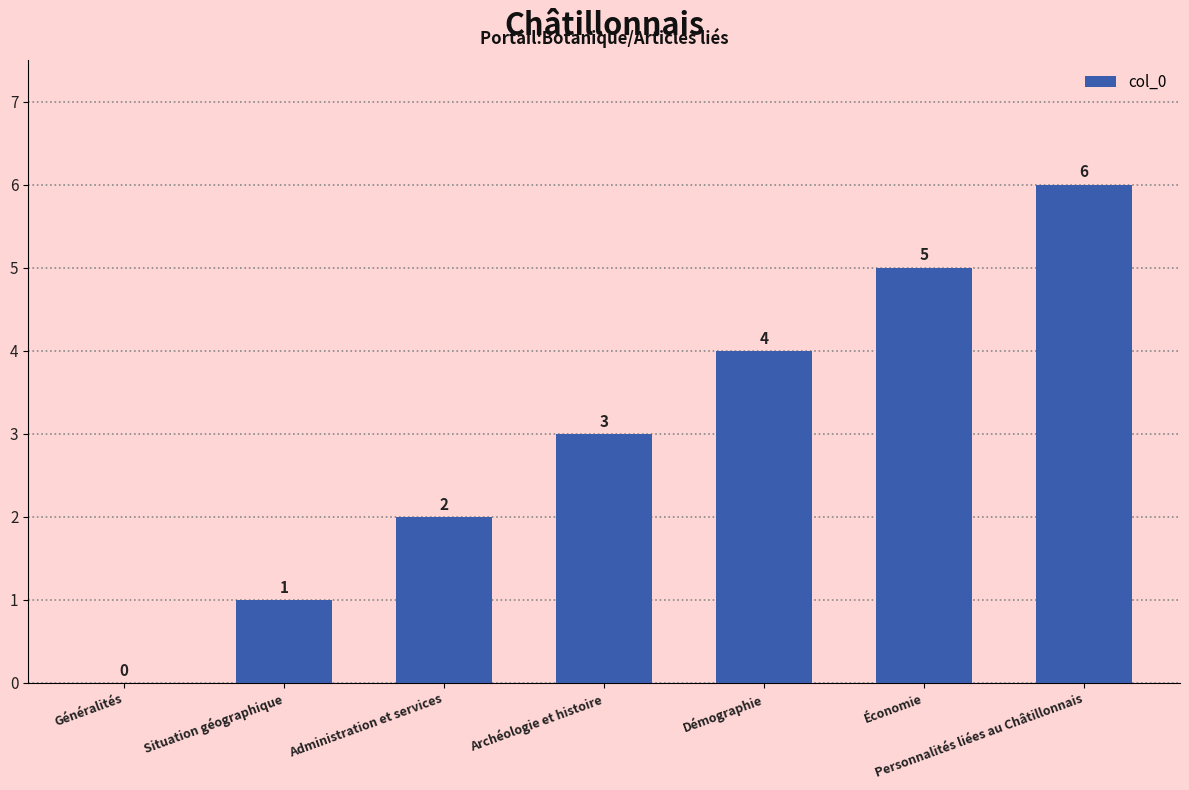

At which category does the chart reach its peak across all series?

Personnalités liées au Châtillonnais